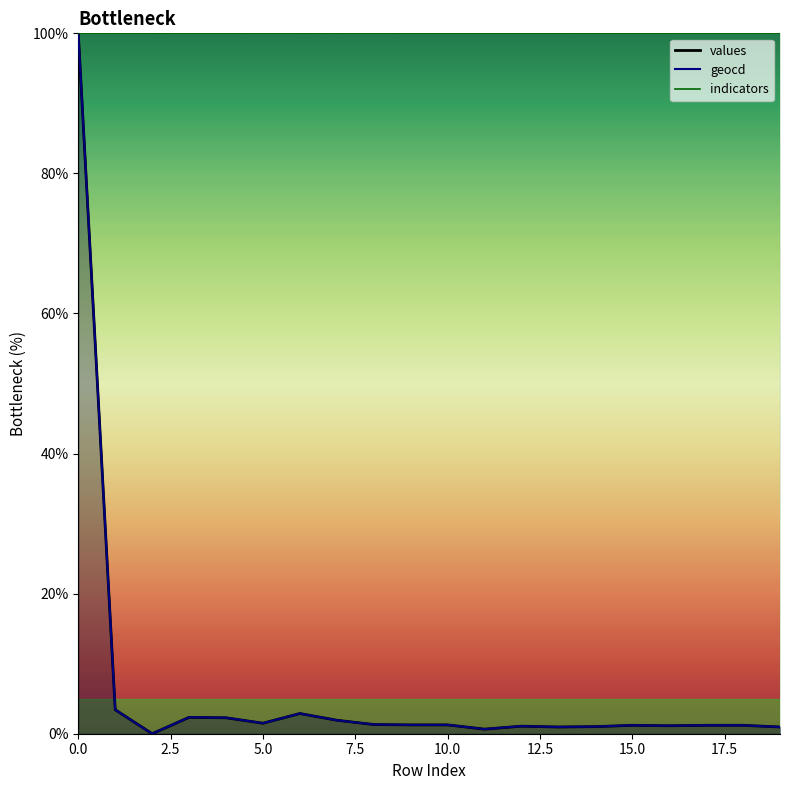

Count the number of categories in the chart.

20